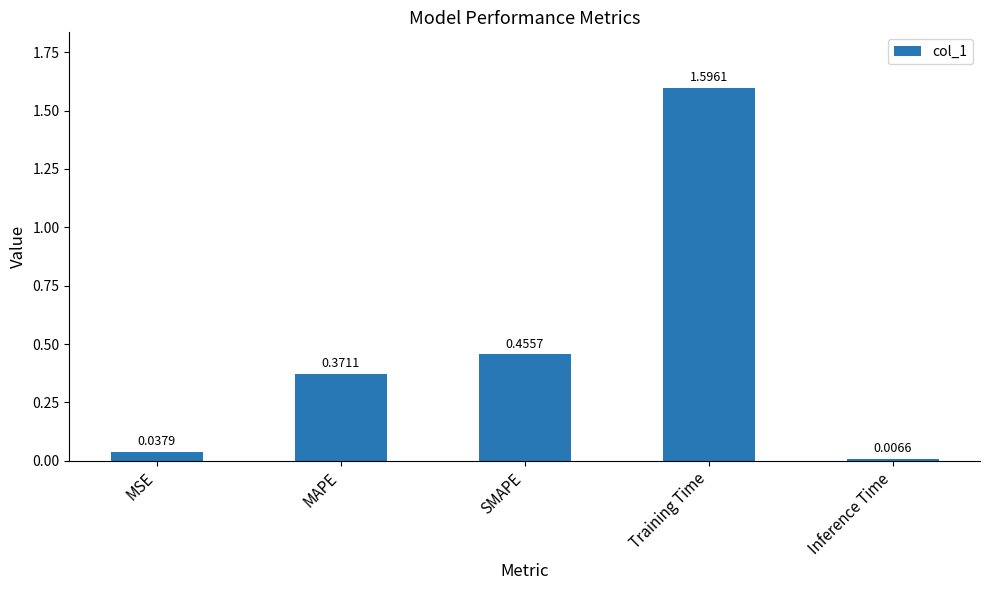

Which category has the highest value across all series?

Training Time